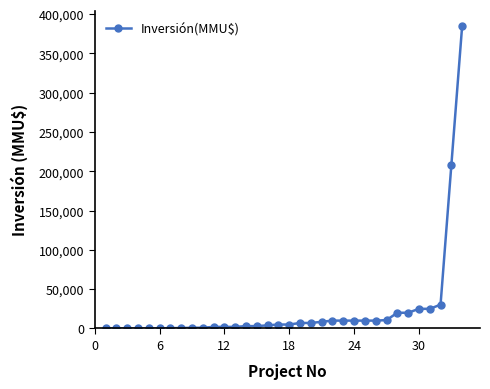

What is the average value?

24291